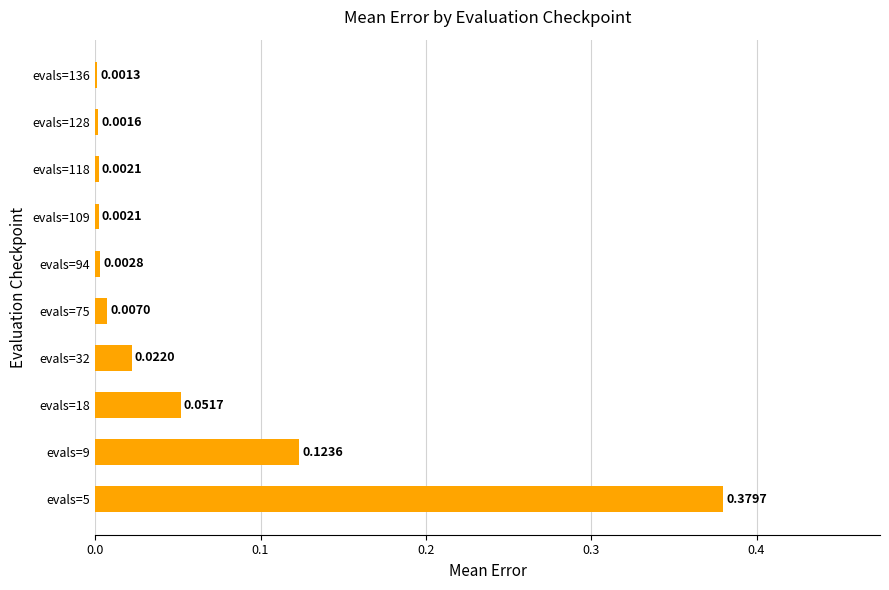

Count the number of data series in this chart.

1